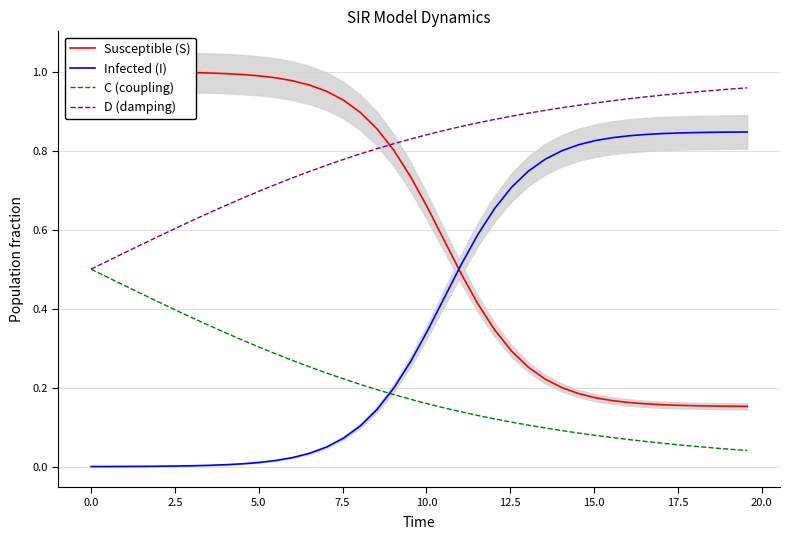

True or false: D (damping) has more than 2 points higher than both neighbors.

False